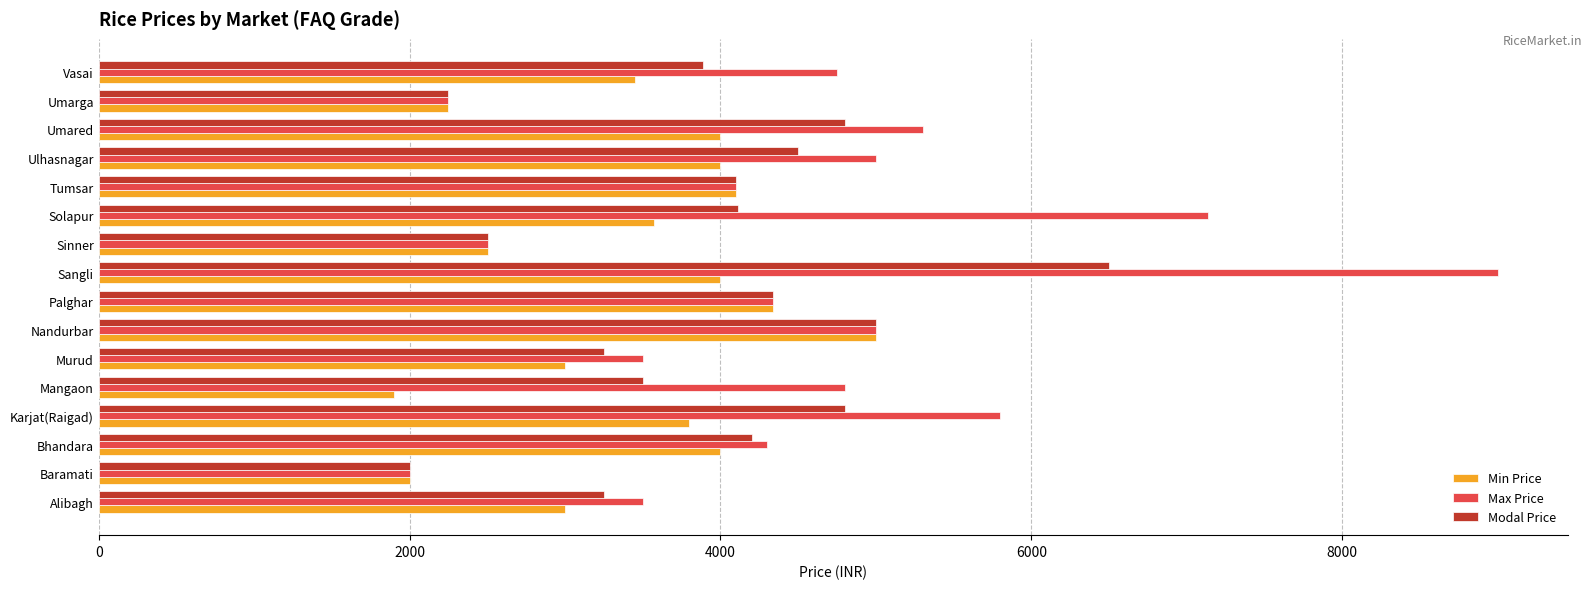

What is the maximum value for Modal Price?

6500